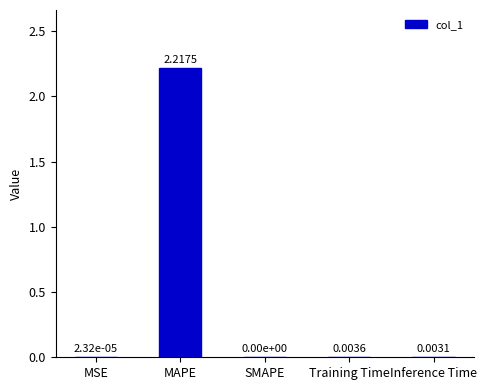

Which label corresponds to the largest value in the chart?

MAPE